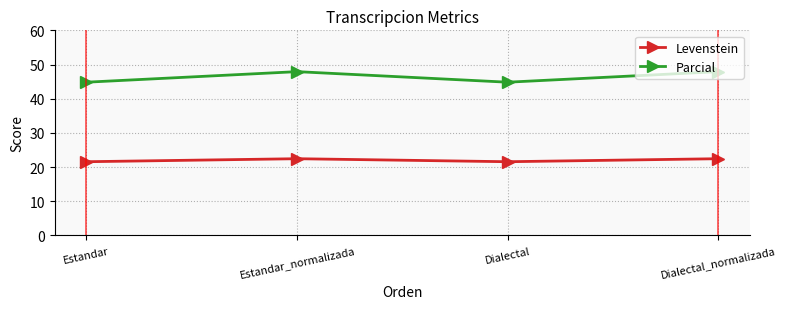

How many lines are shown in the chart?

2